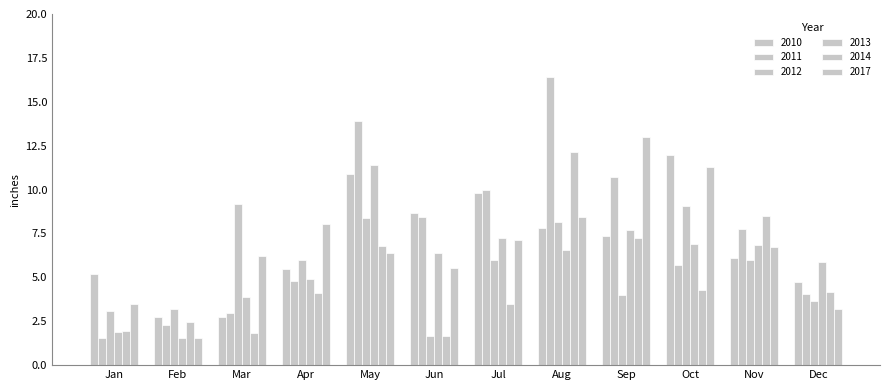

At Mar, list the series in order from largest to smallest.

2012, 2017, 2013, 2011, 2010, 2014